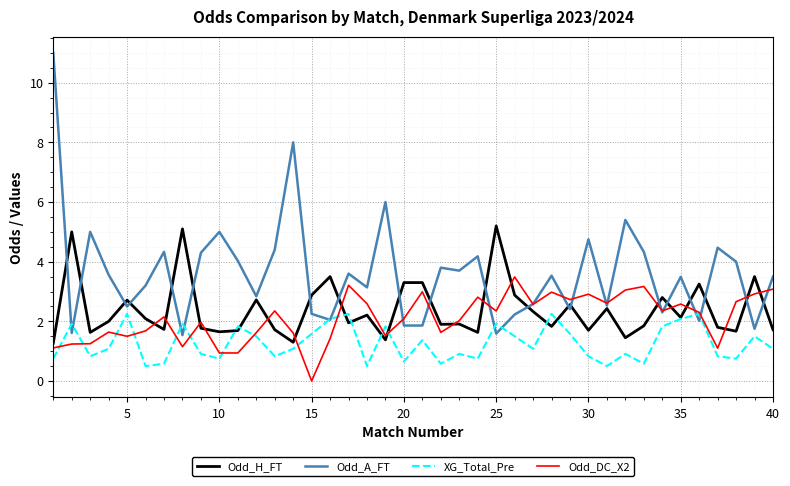

Which series has the largest total across all categories?

Odd_A_FT